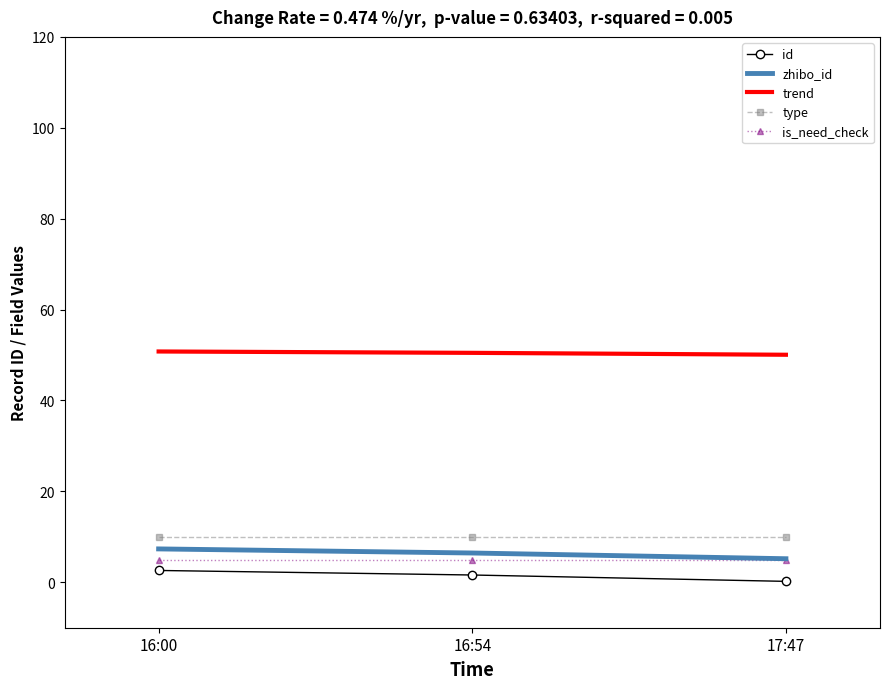

The value of trend at 16:54 is 50.5. True or false?

True